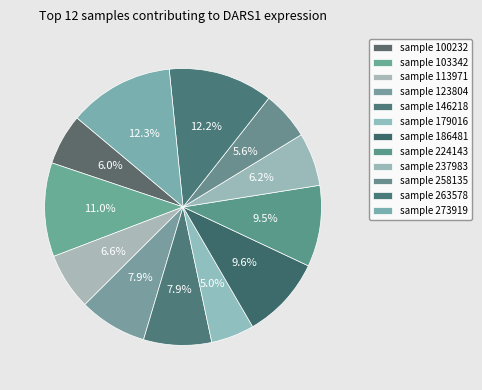

Count the number of slices in the pie.

12